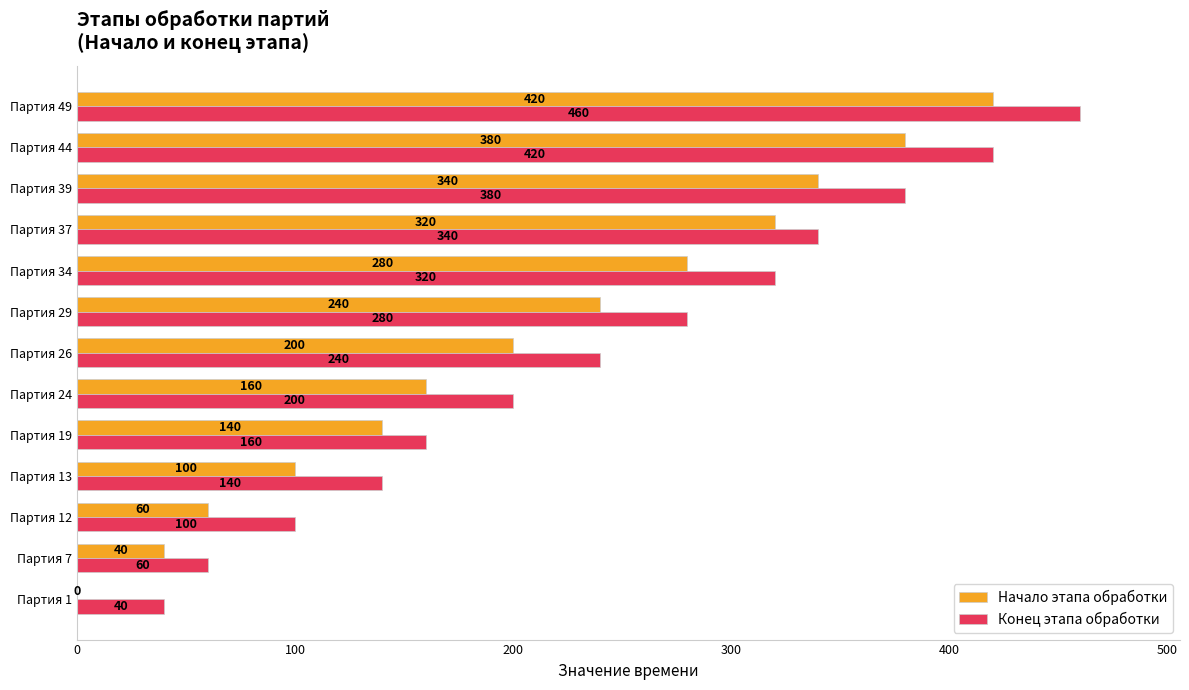

Which category has the highest value in the Начало этапа обработки series?

Партия 49